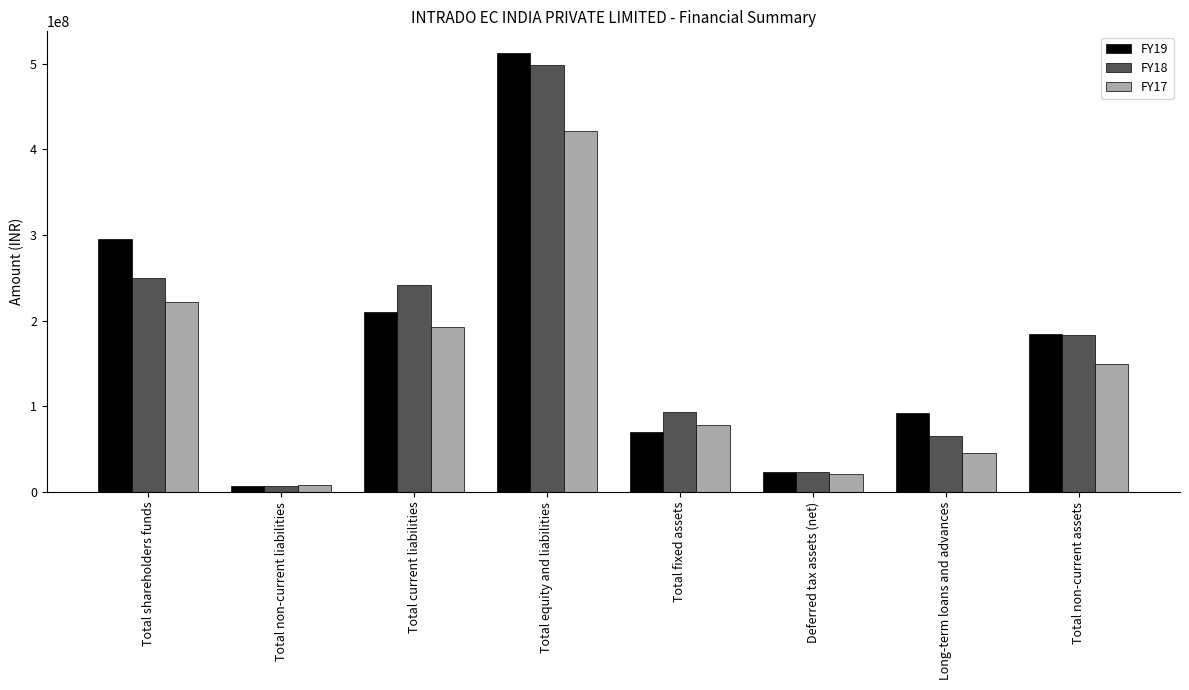

What is the lowest value of the FY18 series?

6494889